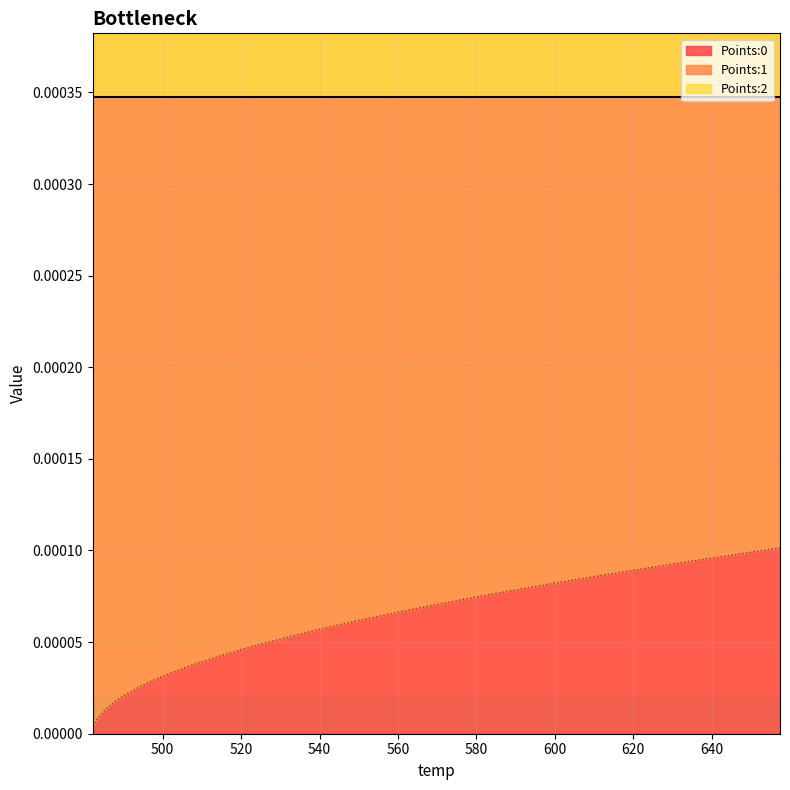

How many lines are shown in the chart?

3